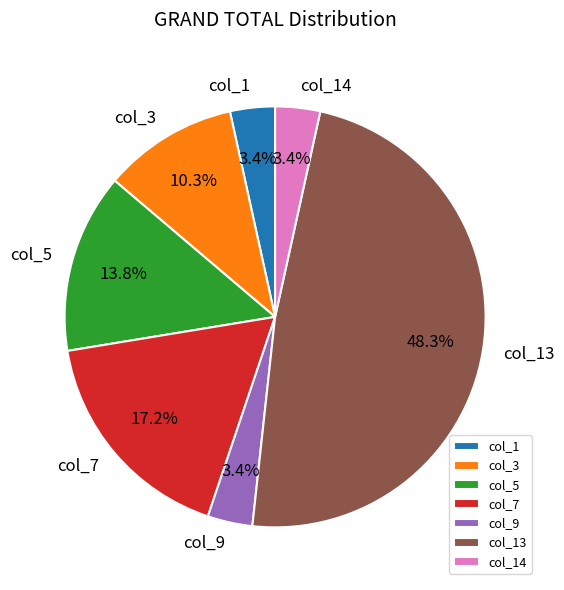

Is col_13 the majority of the pie?

No